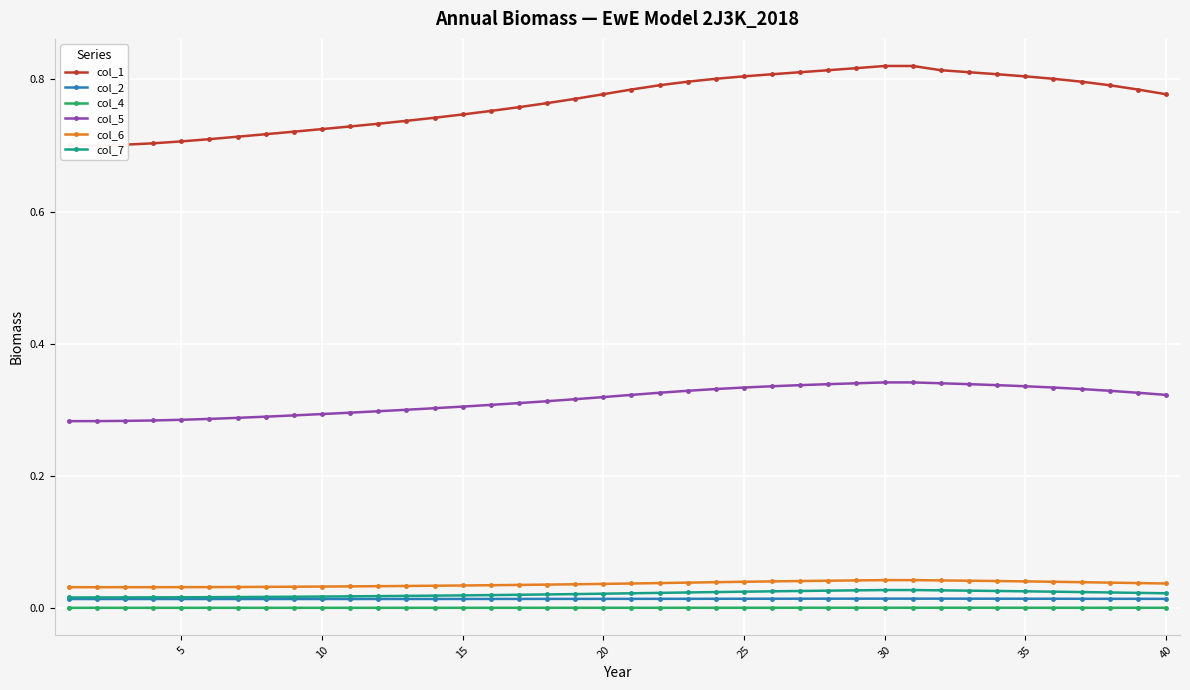

True or false: col_2 and col_5 cross at least once.

False